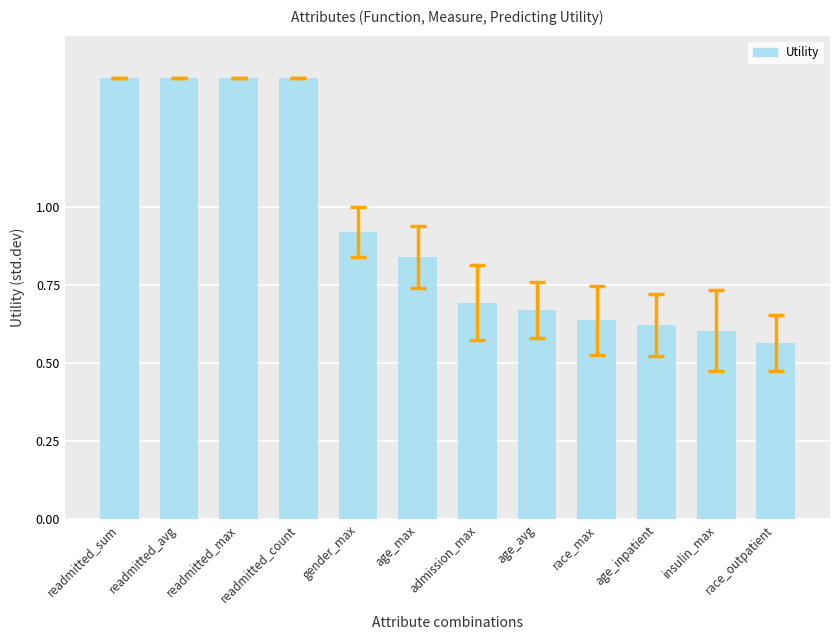

The chart shows a value of 0.3 at race_outpatient. True or false?

False